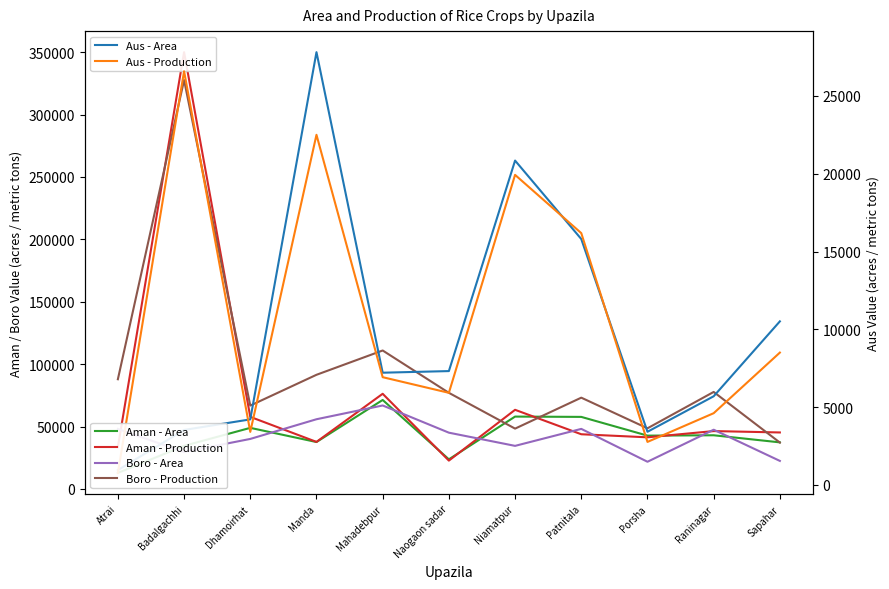

What is the label of the 9th point from the left?

Porsha